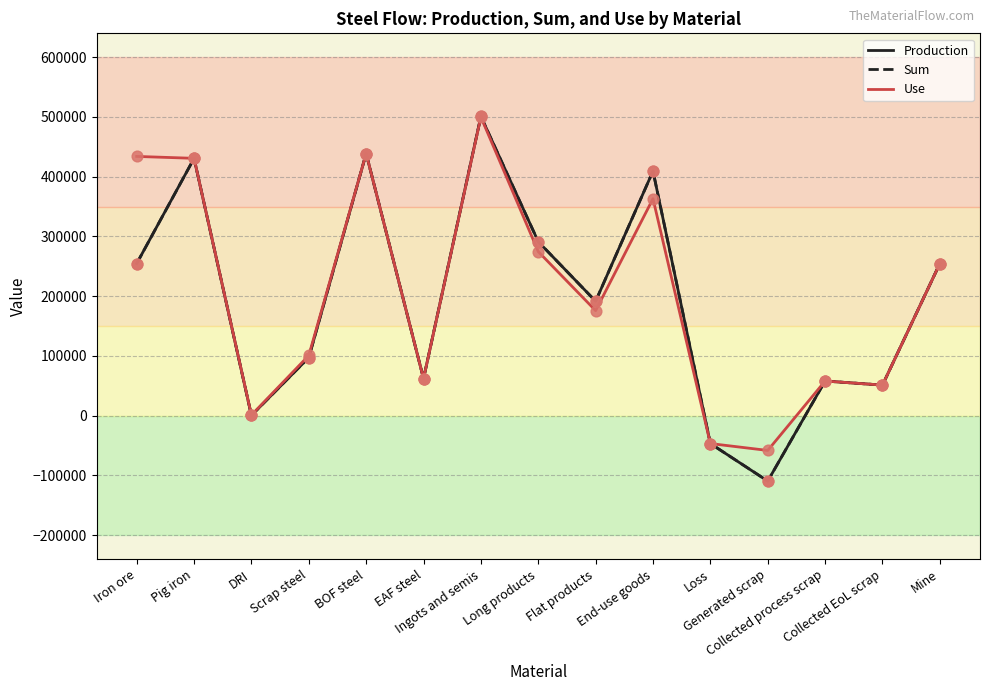

Is the value of Use at Iron ore greater than the value of Production at EAF steel?

Yes